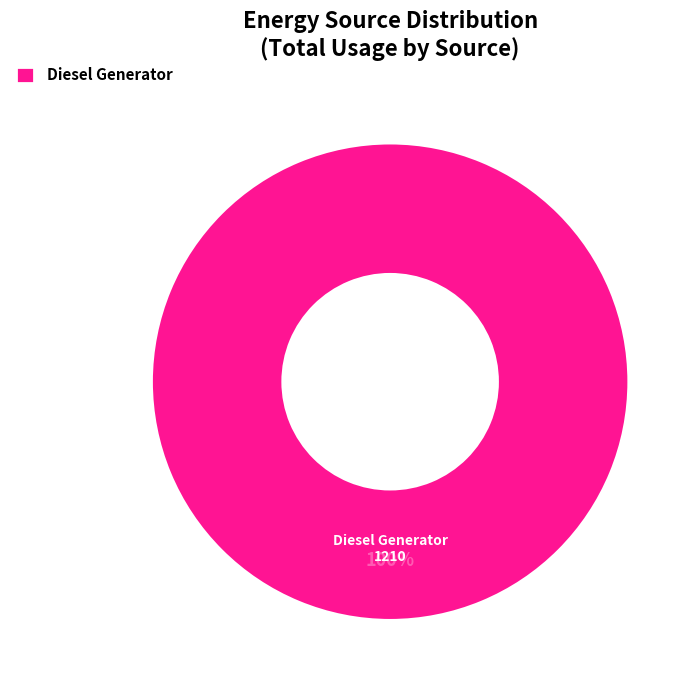

Is there any slice that represents more than half of the pie?

Yes